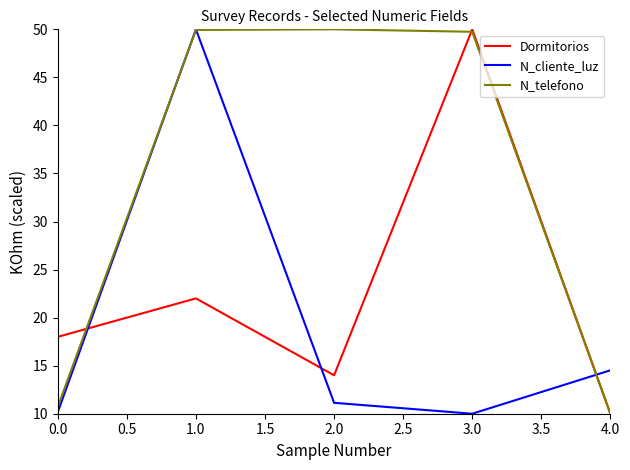

Which series ends up on top after the final intersection of N_cliente_luz and Dormitorios?

N_cliente_luz